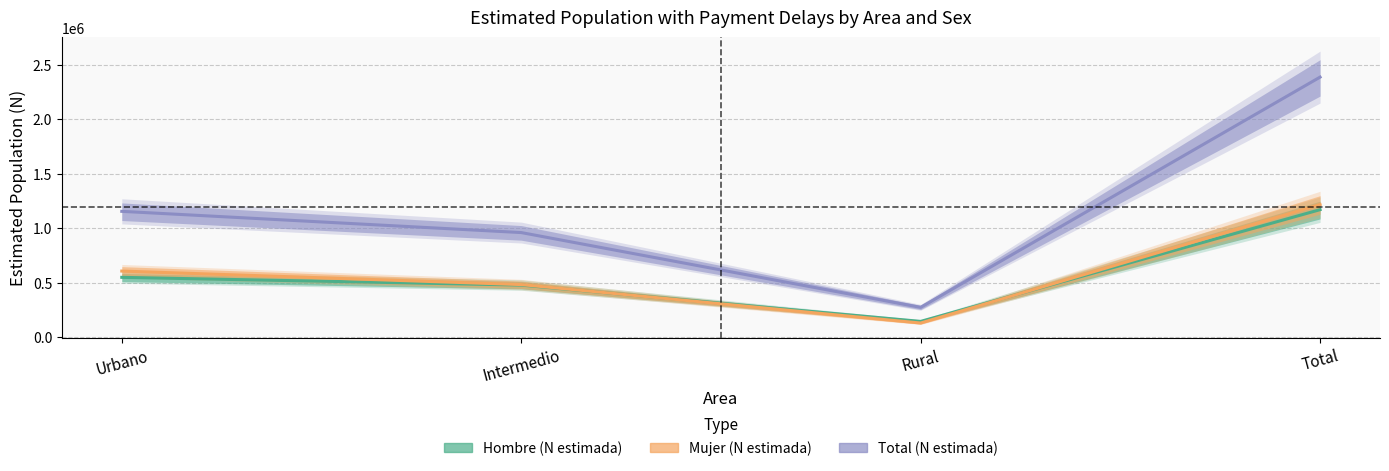

Reading left to right, transcribe all the data shown in this chart.

Hombre (N estimada): 548739	477829	144011	1170579
Mujer (N estimada): 606374	482330	128996	1217699
Total (N estimada): 1155113	960159	273006	2388279